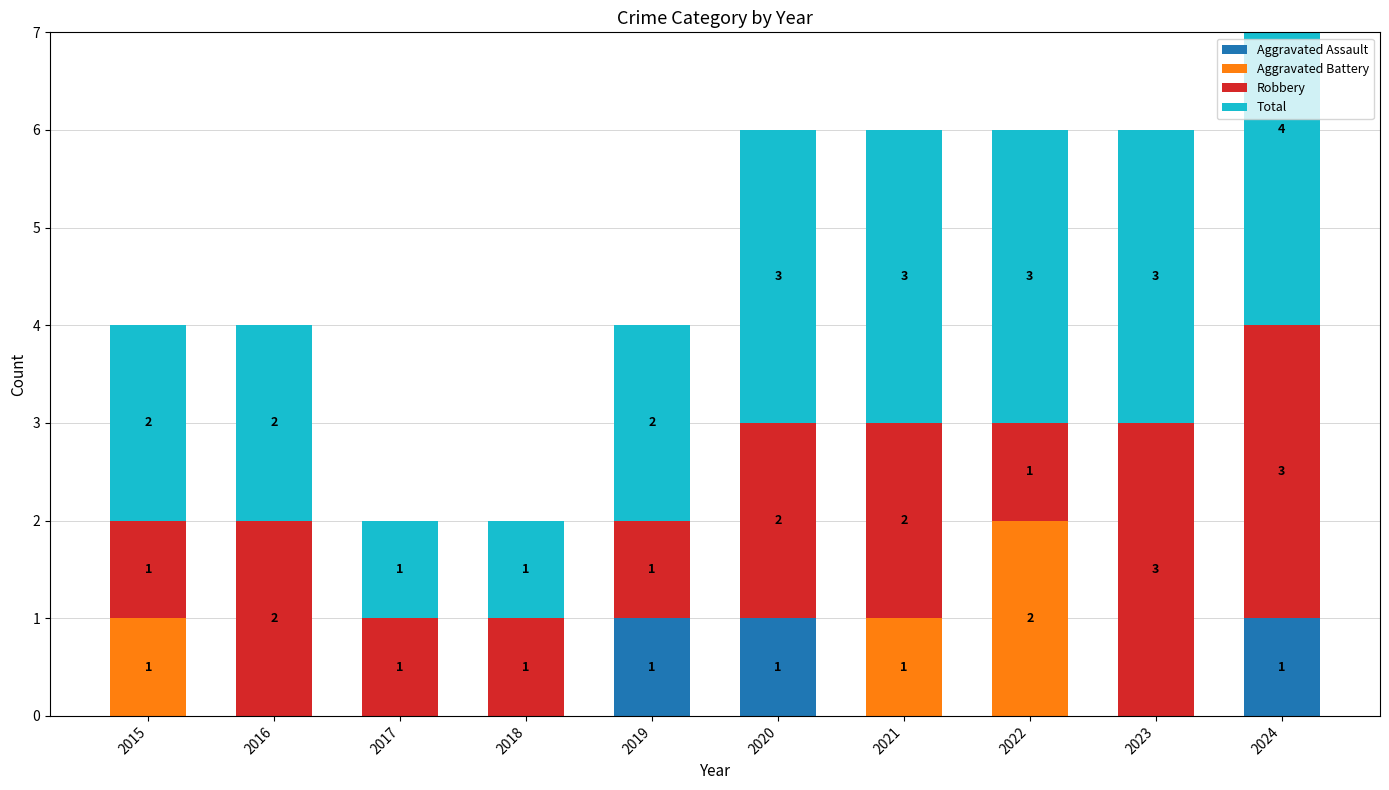

Which series has the largest total across all categories?

Total